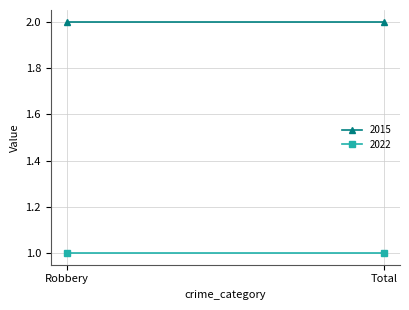

Reading left to right, transcribe all the data shown in this chart.

2015: Robbery=2	Total=2
2022: Robbery=1	Total=1